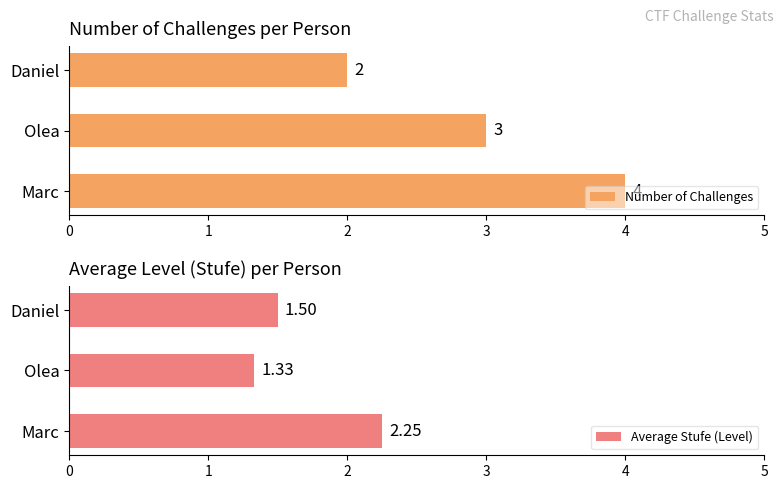

What is the average value of the Average Stufe (Level) series?

1.7